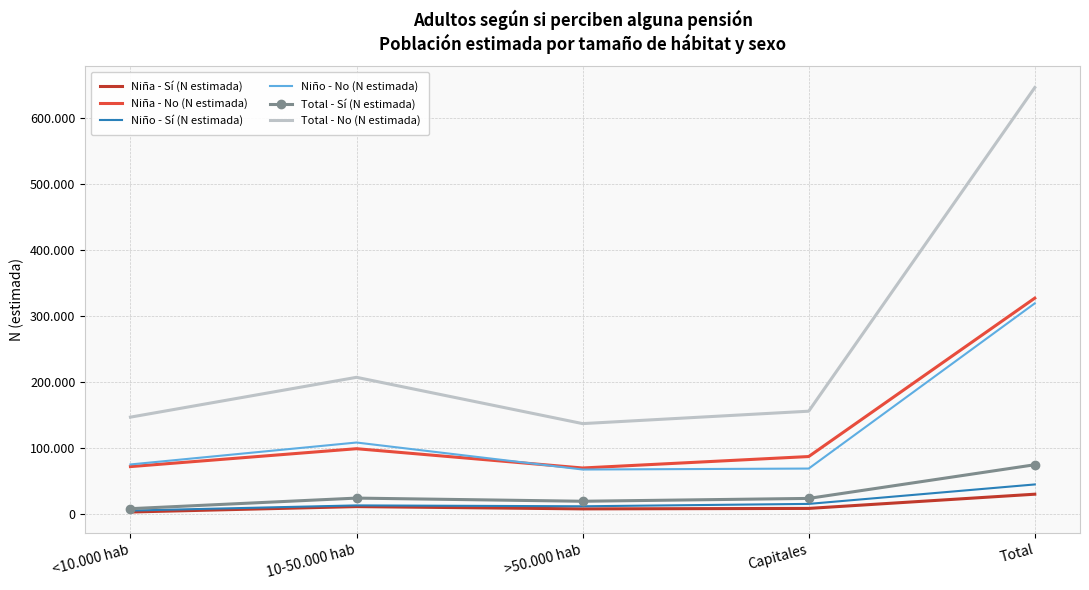

What are all the series names shown in the legend?

Niña - Sí (N estimada), Niña - No (N estimada), Niño - Sí (N estimada), Niño - No (N estimada), Total - Sí (N estimada), Total - No (N estimada)